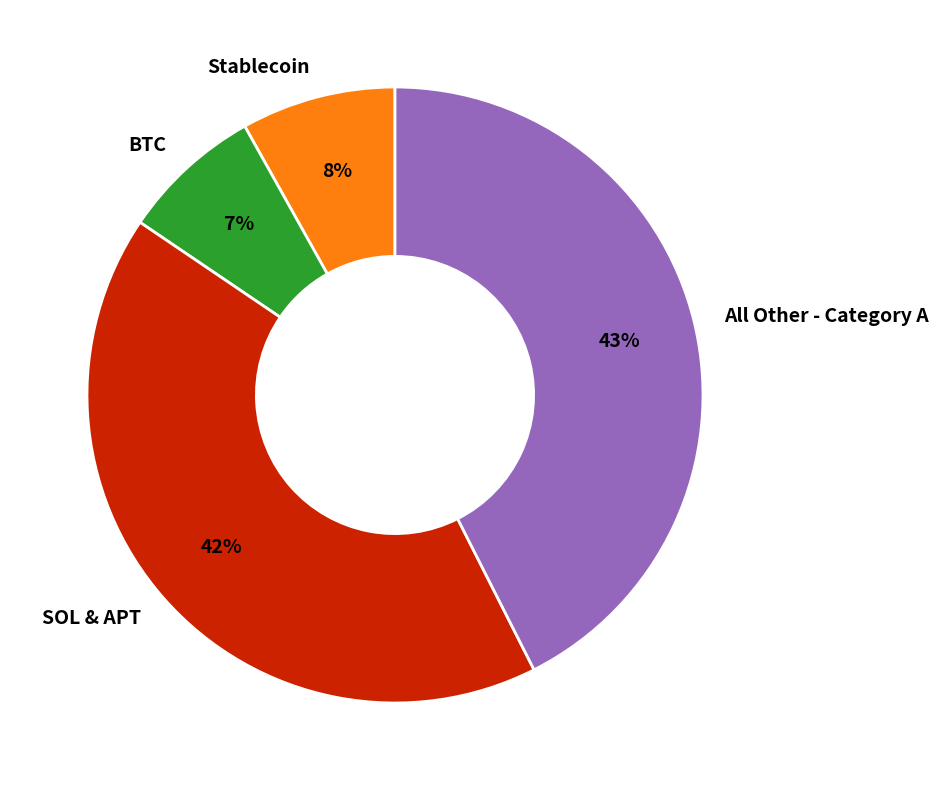

Does Stablecoin account for over 50% of the chart?

No